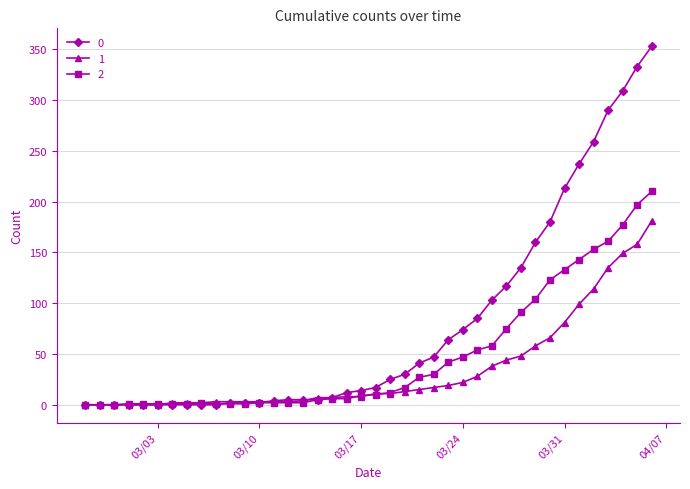

List the series in order of their overall mean, lowest first.

1, 2, 0